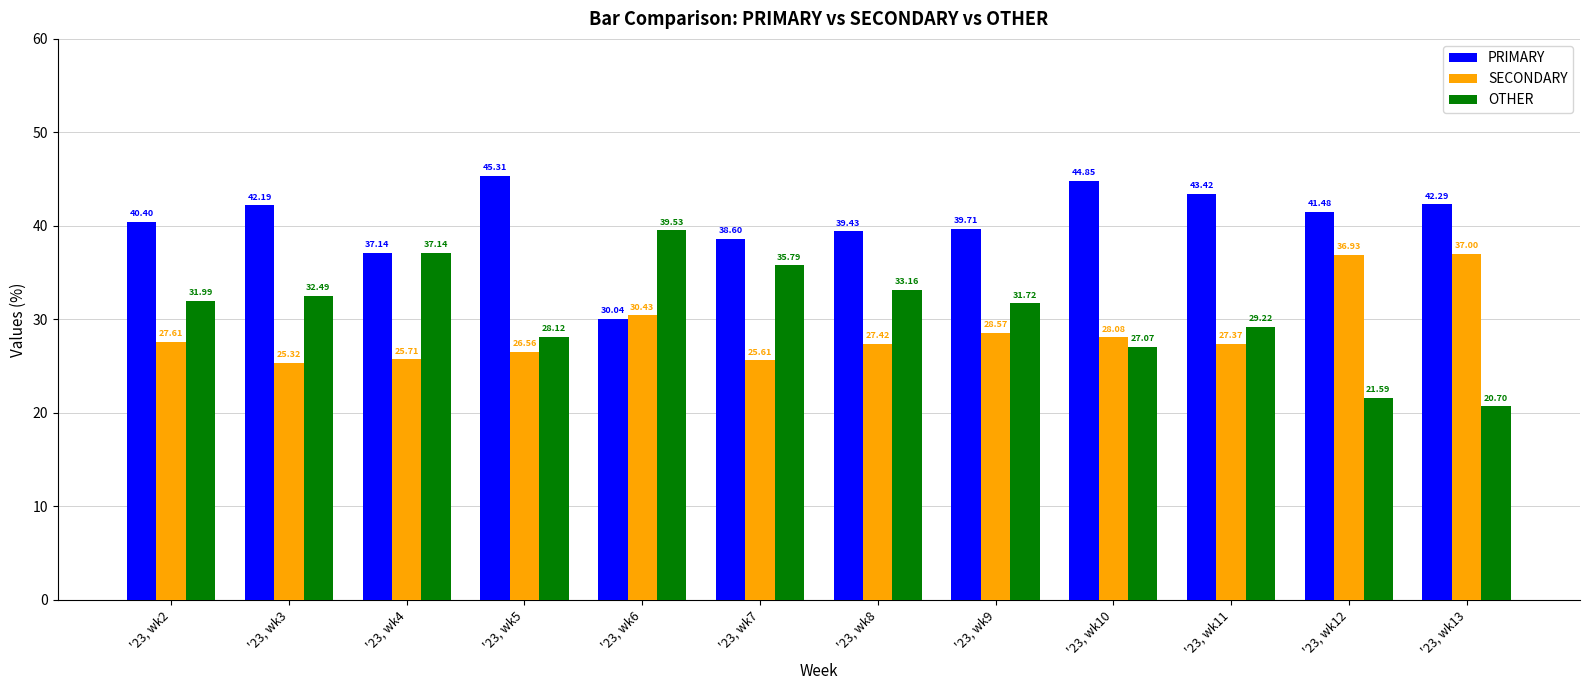

The OTHER series shows 44.5 at '23, wk9. True or false?

False